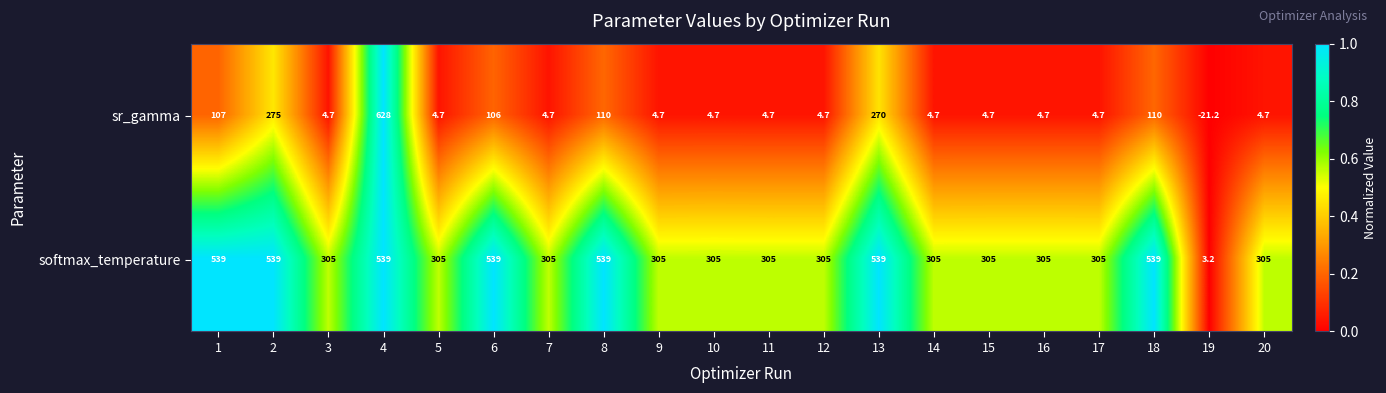

Which series has the largest total across all categories?

softmax_temperature